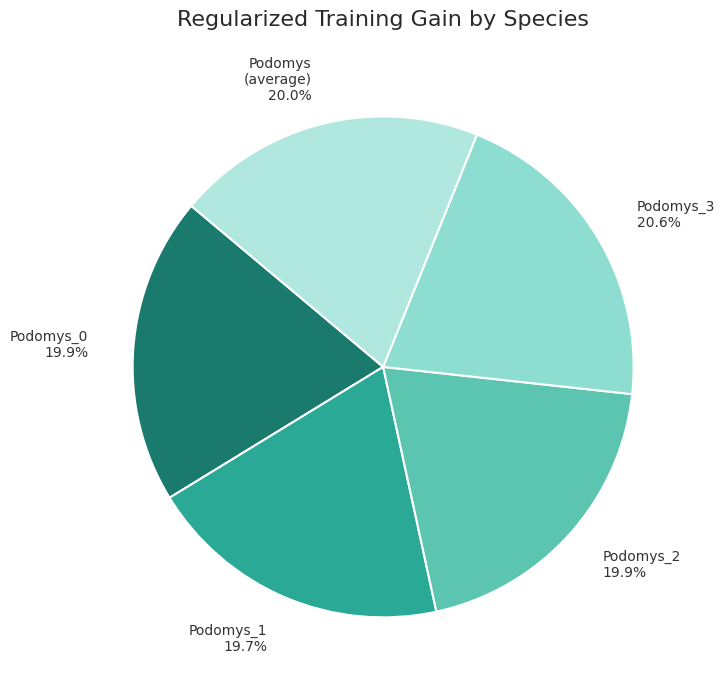

To the nearest percent, what is the difference between the largest and smallest slice percentages?

1%